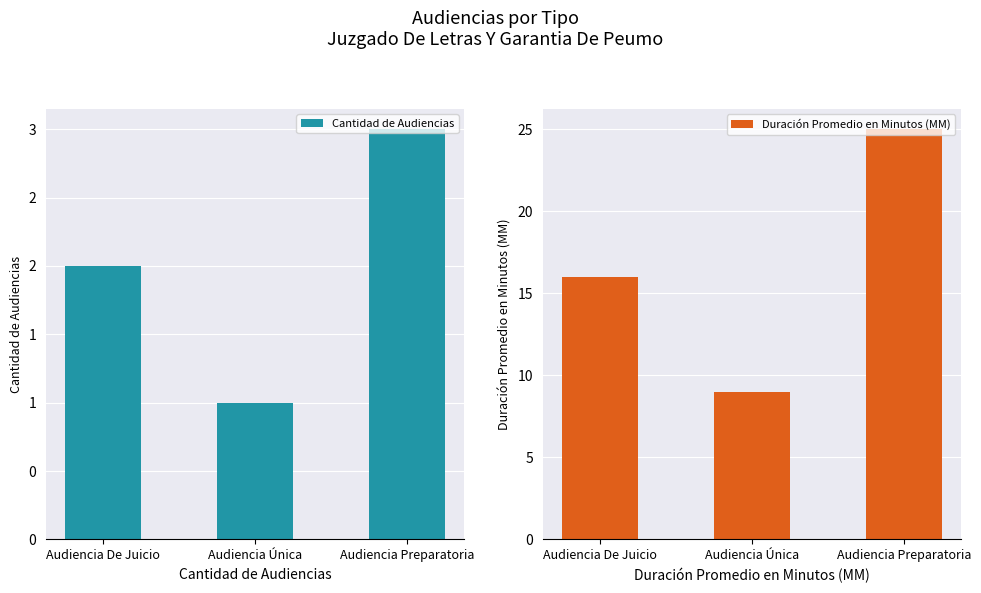

At how many categories does at least one series exceed 18?

1